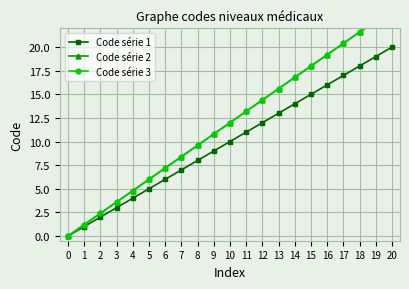

Rank the series at 13 from lowest to highest value.

Code série 1, Code série 2, Code série 3